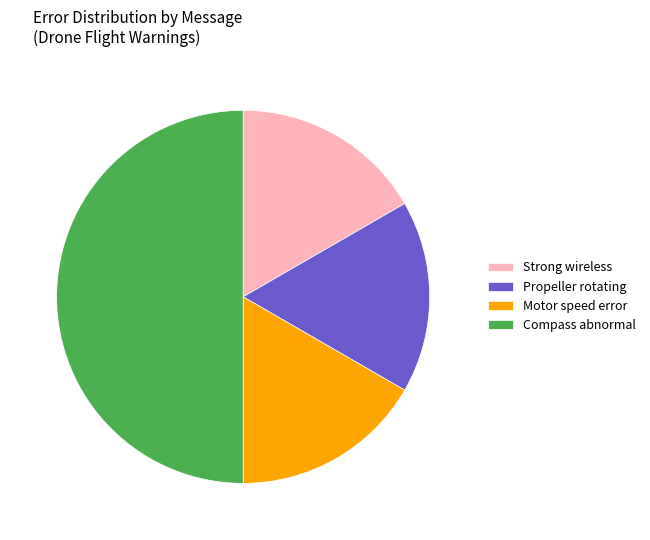

Does Propeller rotating account for over 50% of the chart?

No